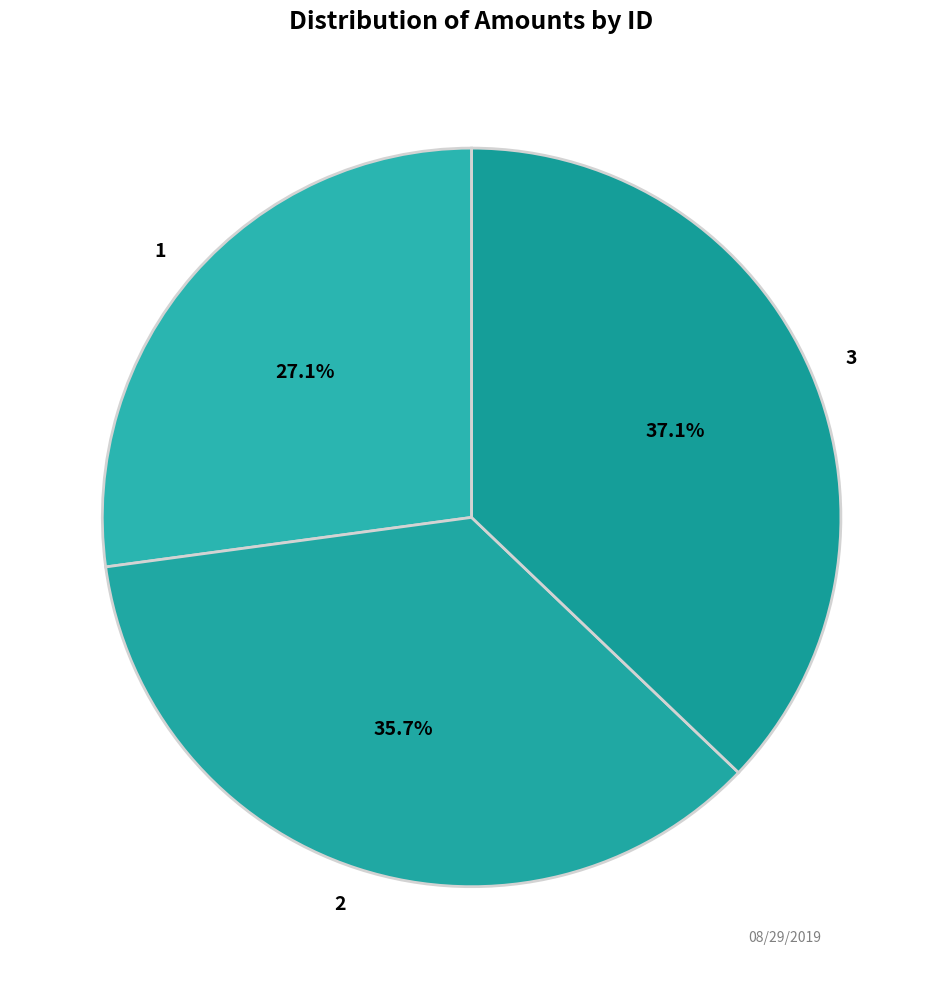

Is there any slice that represents more than half of the pie?

No